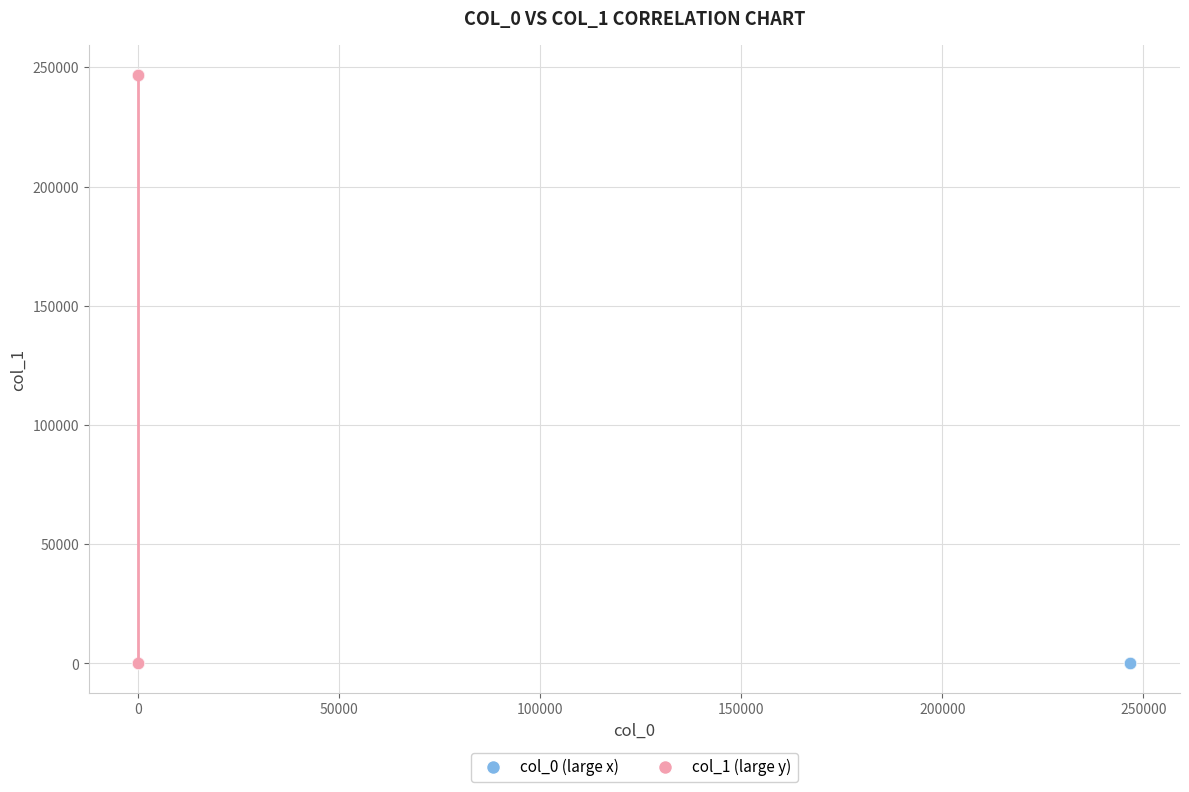

Which series contains the highest Y value?

col_1 (large y)